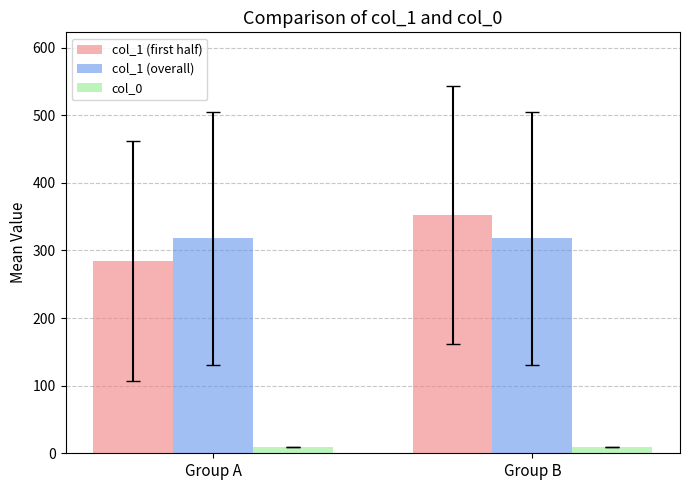

What is the sum of all col_1 (first half) values?

636.5